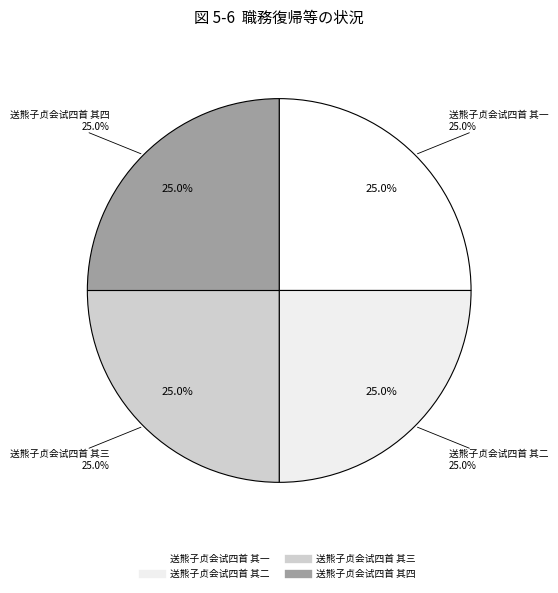

Count the number of slices in the pie.

4